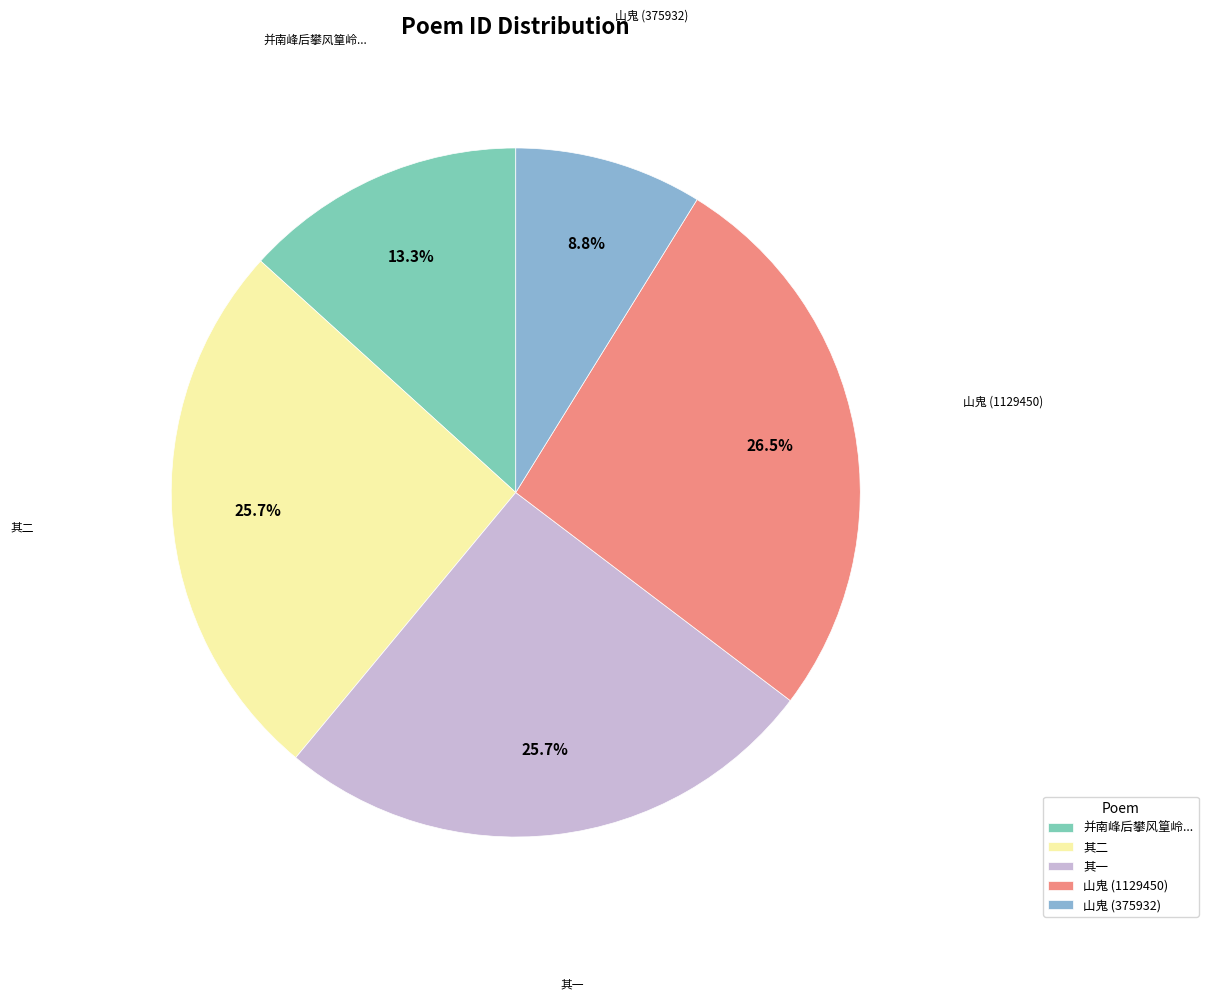

Does any single category account for the majority?

No